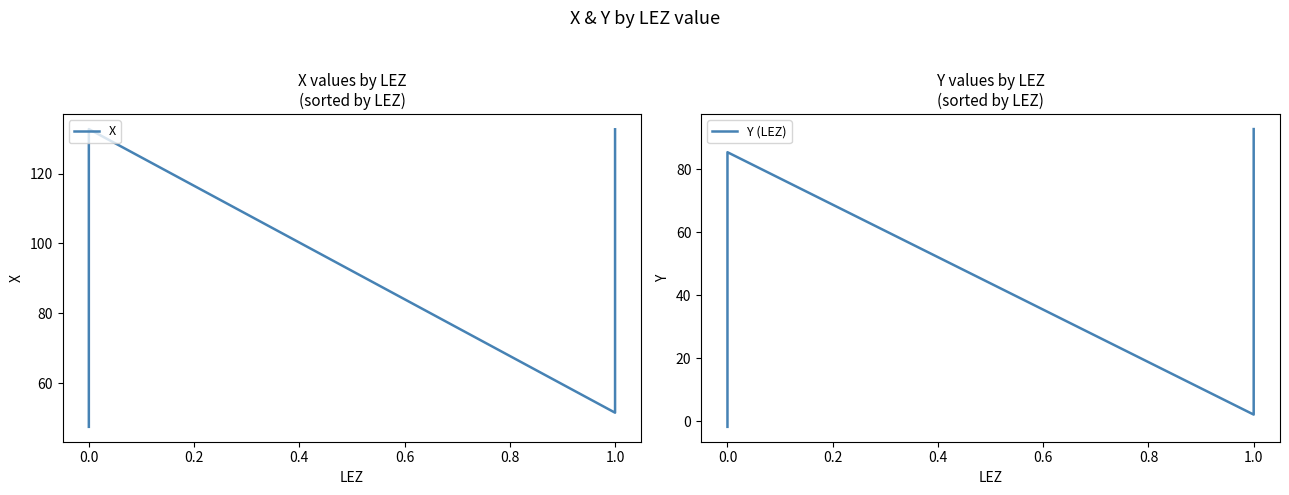

Where is the first local minimum for X?

1.0